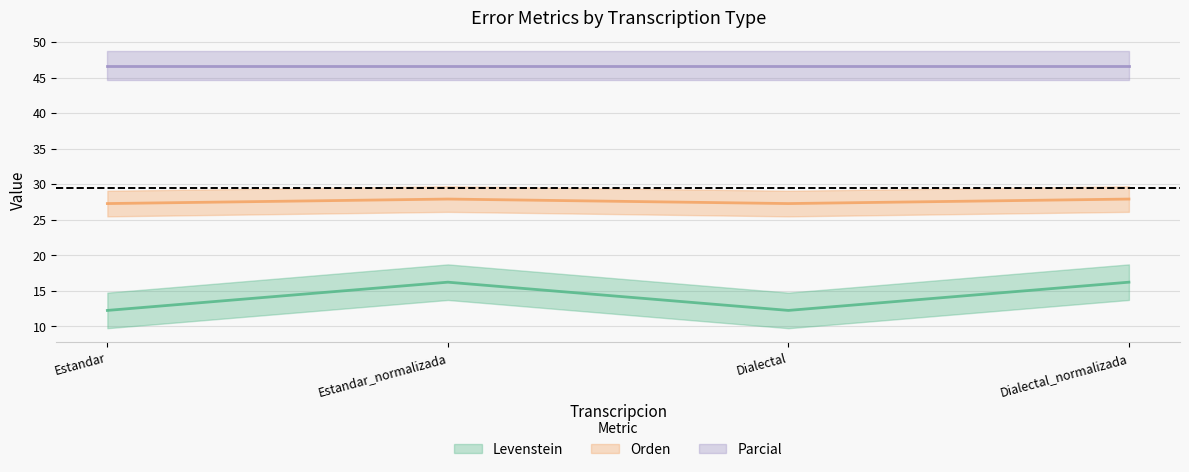

Does the chart have visible grid lines?

Yes